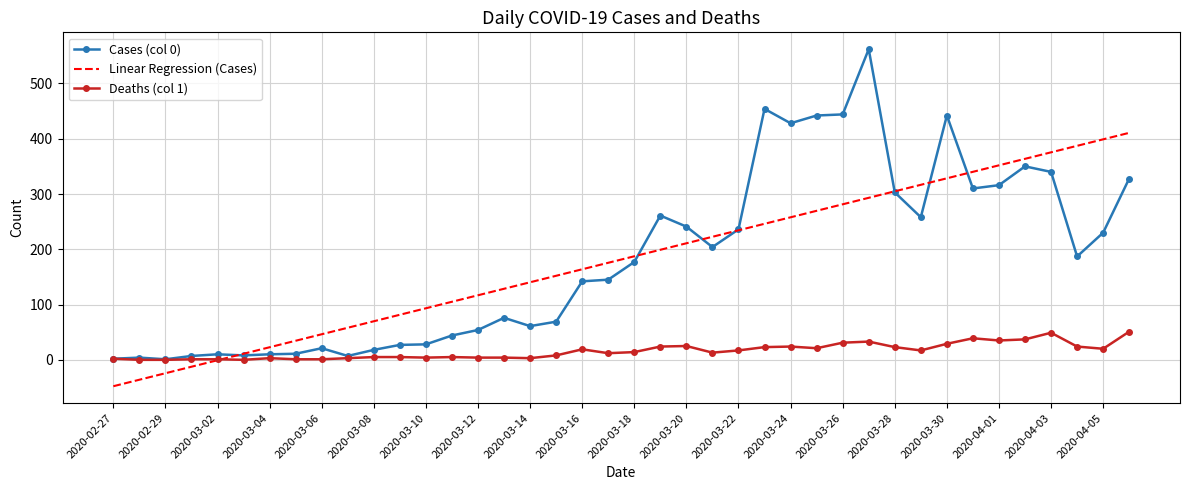

How many intersections are there between Cases (col 0) and Linear Regression (Cases)?

7